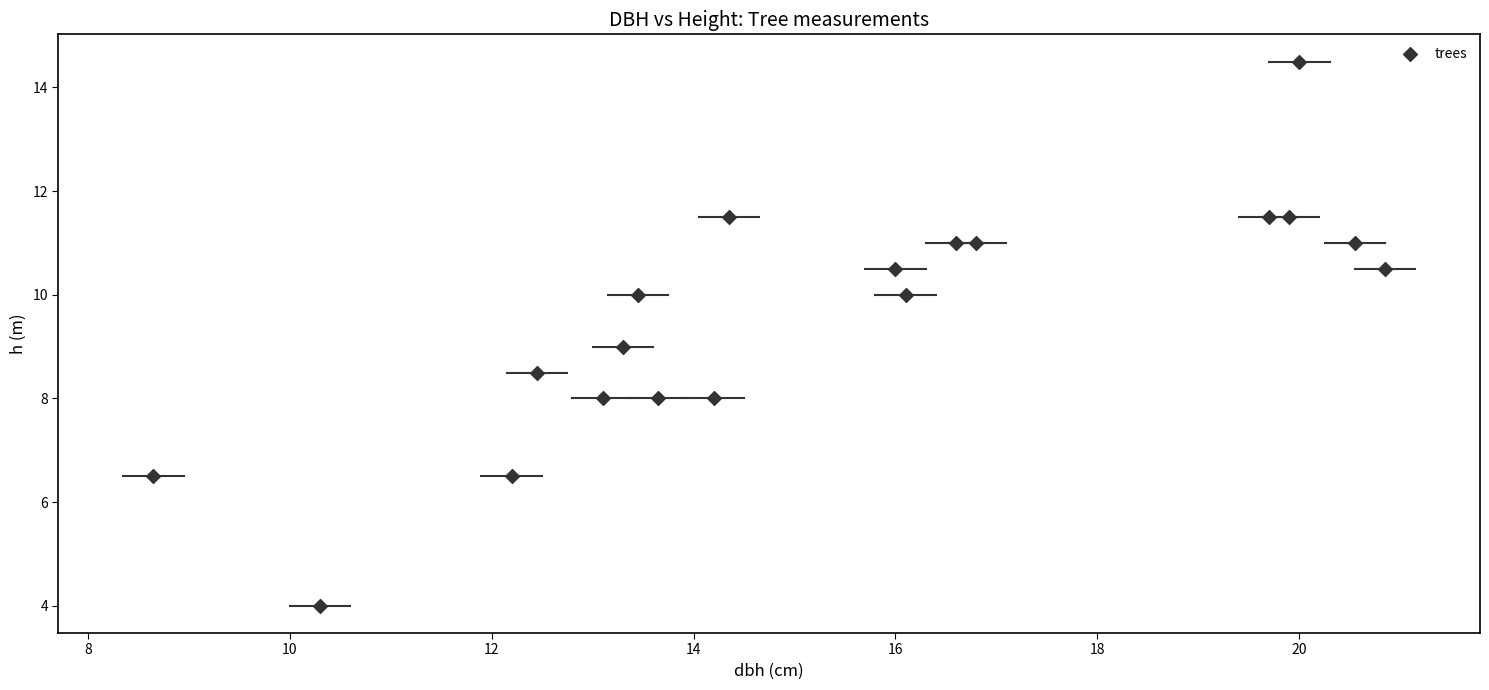

What is the range of X values (max minus min)?

12.2